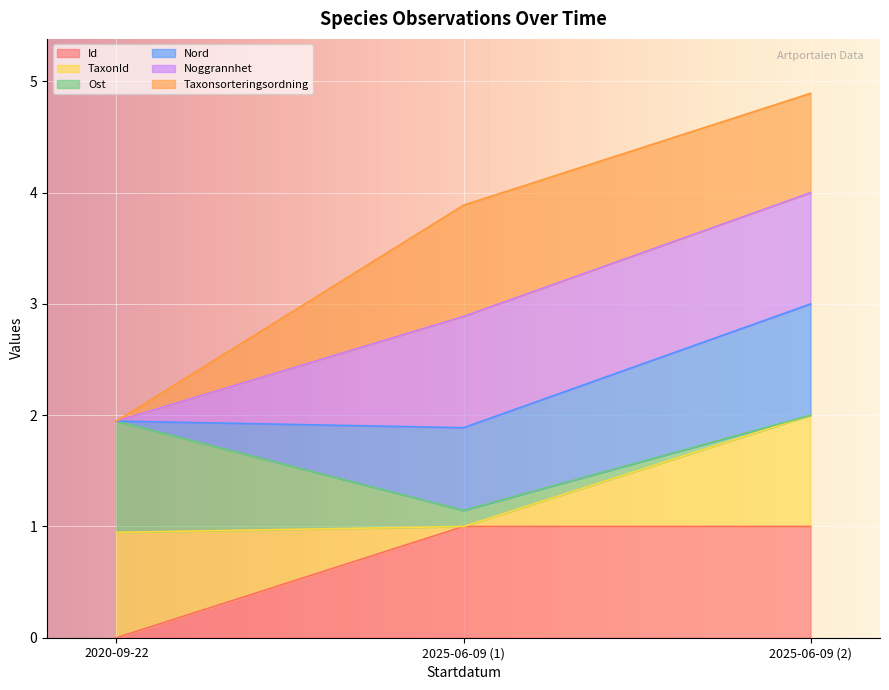

What is the difference between the highest and lowest values at 2020-09-22?

1.9